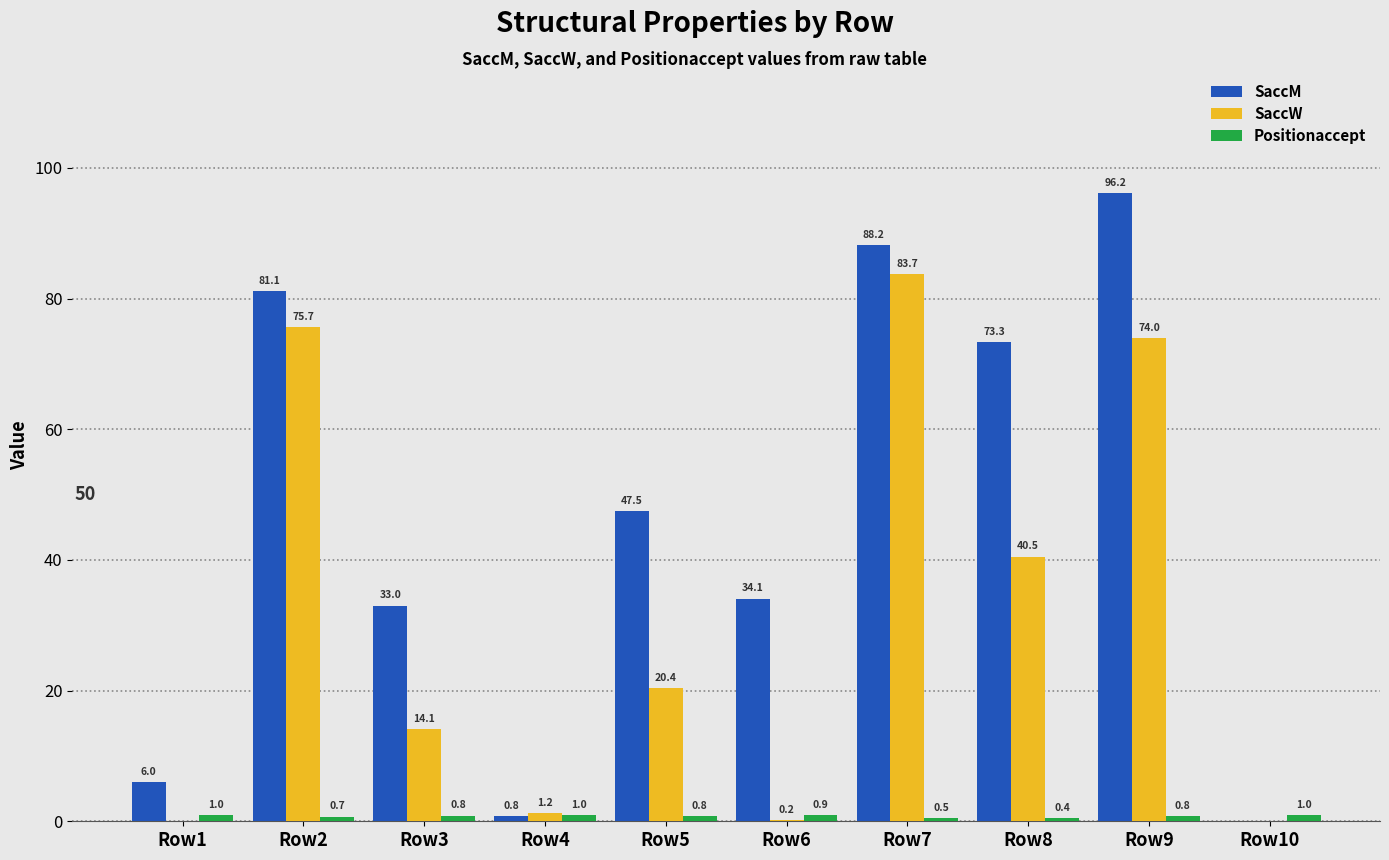

At which label is SaccW closest to 41?

Row8